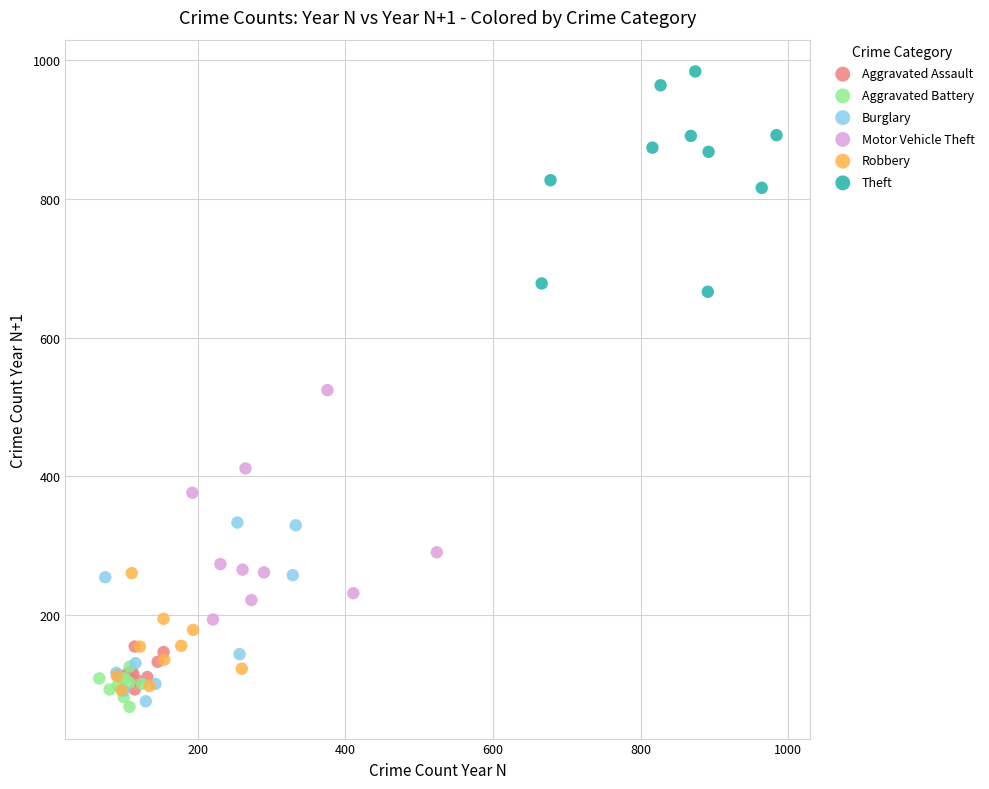

Which series reaches the maximum Y coordinate?

Theft